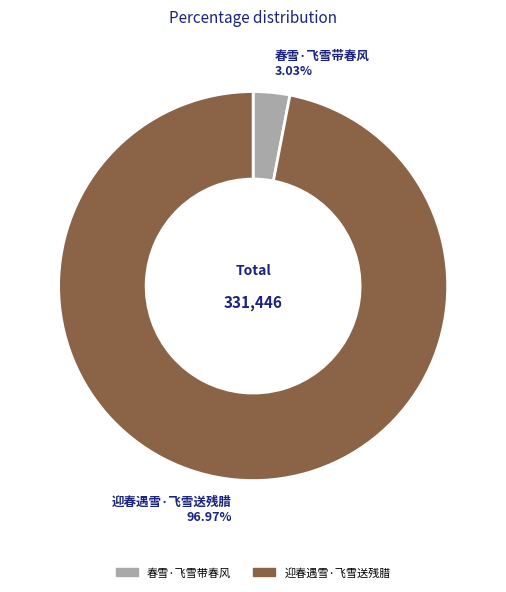

Which category has the smallest portion of the pie?

春雪·飞雪带春风